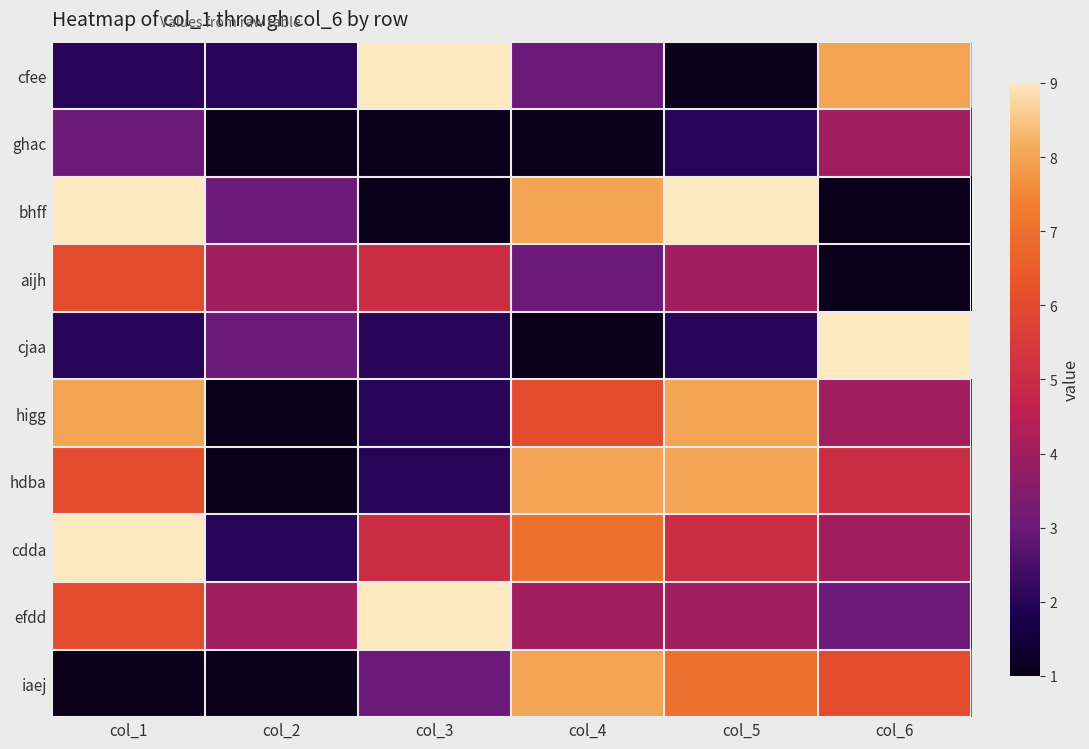

Reading left to right, extract all data points from this chart.

cfee: col_1=2	col_2=2	col_3=9	col_4=3	col_5=1	col_6=8
ghac: col_1=3	col_2=1	col_3=1	col_4=1	col_5=2	col_6=4
bhff: col_1=9	col_2=3	col_3=1	col_4=8	col_5=9	col_6=1
aijh: col_1=6	col_2=4	col_3=5	col_4=3	col_5=4	col_6=1
cjaa: col_1=2	col_2=3	col_3=2	col_4=1	col_5=2	col_6=9
higg: col_1=8	col_2=1	col_3=2	col_4=6	col_5=8	col_6=4
hdba: col_1=6	col_2=1	col_3=2	col_4=8	col_5=8	col_6=5
cdda: col_1=9	col_2=2	col_3=5	col_4=7	col_5=5	col_6=4
efdd: col_1=6	col_2=4	col_3=9	col_4=4	col_5=4	col_6=3
iaej: col_1=1	col_2=1	col_3=3	col_4=8	col_5=7	col_6=6